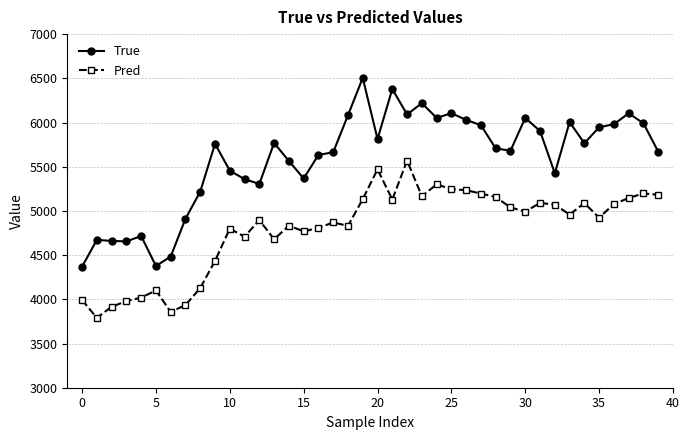

What is the difference between the second highest and minimum values in the True series?

2010.0